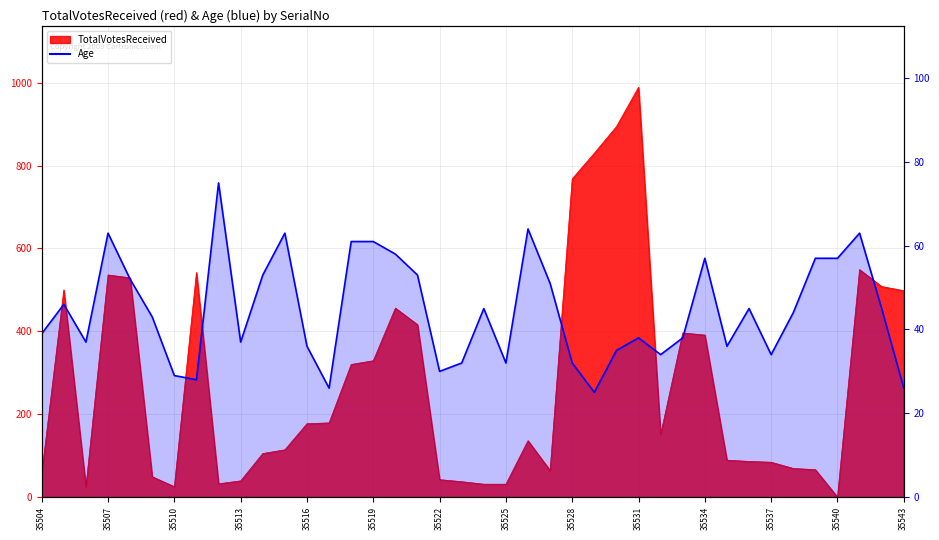

The value at 35540 is 98. True or false?

False